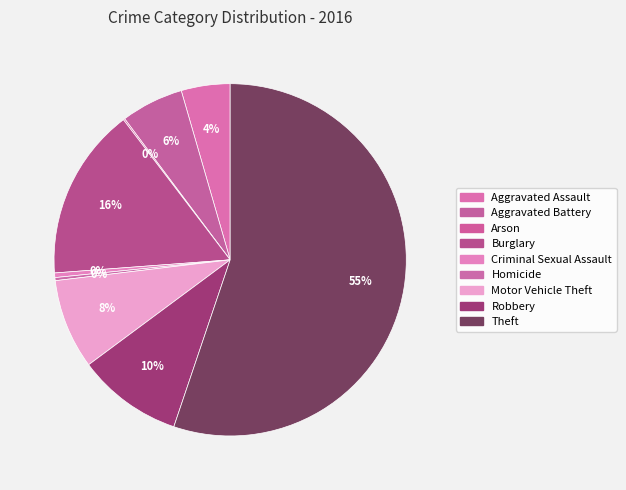

Is there any slice that represents more than half of the pie?

Yes